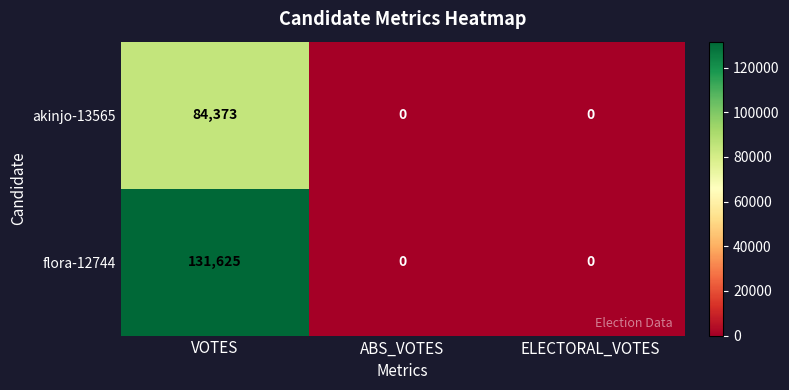

Read the flora-12744 value at VOTES.

131625